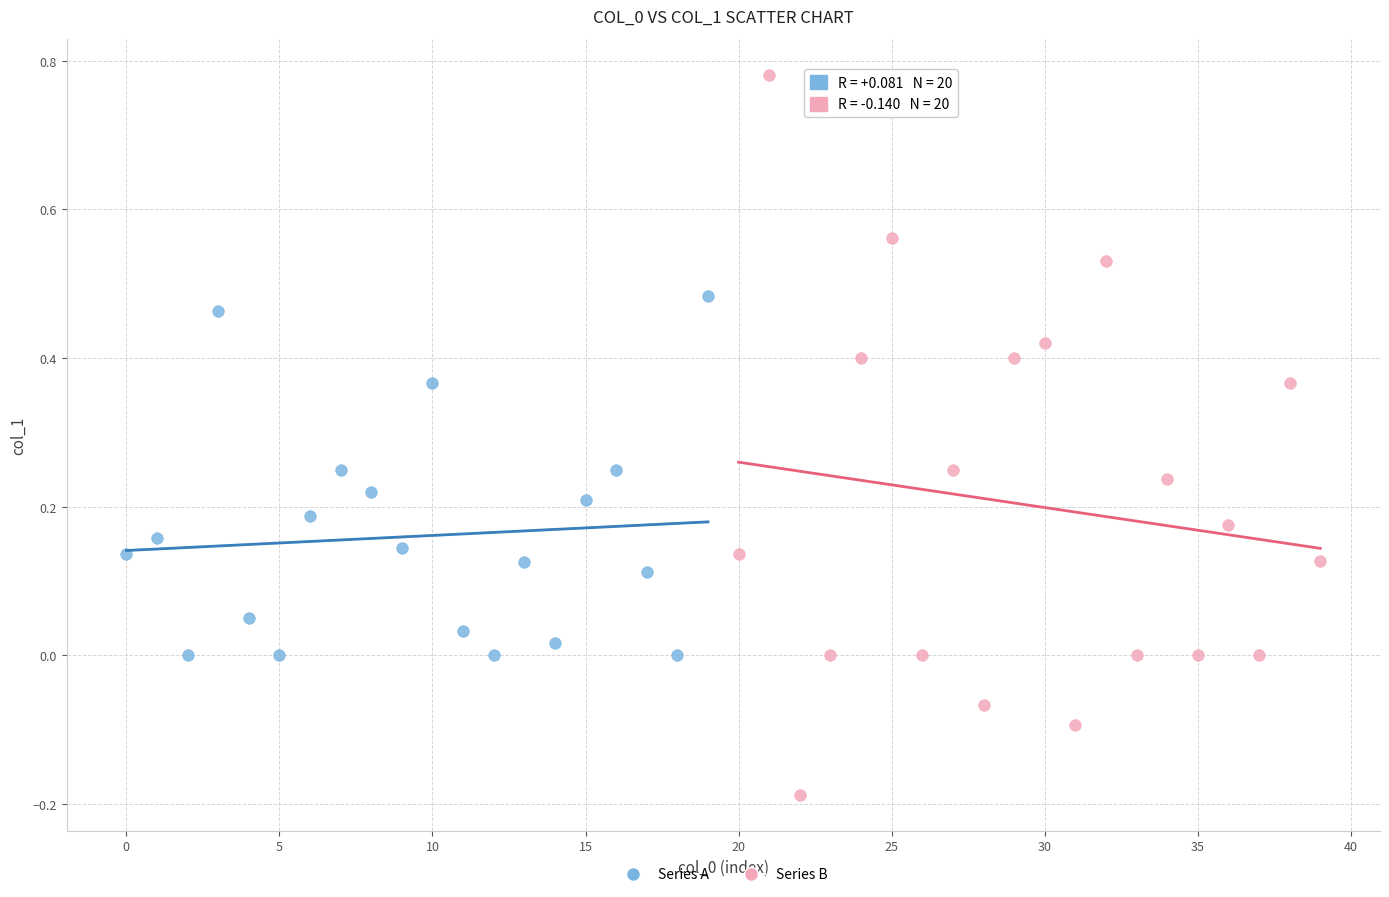

What are all the series names shown in the legend?

Series A, Series B